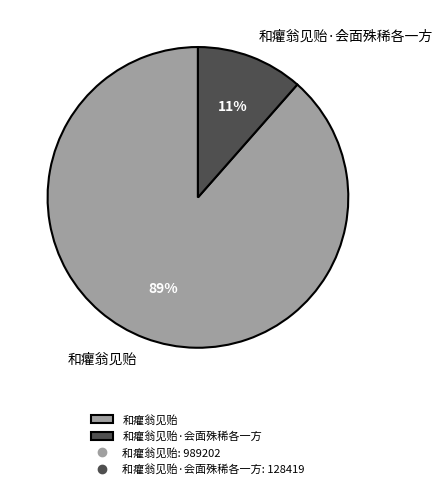

To the nearest percent, what is the average slice percentage?

50%